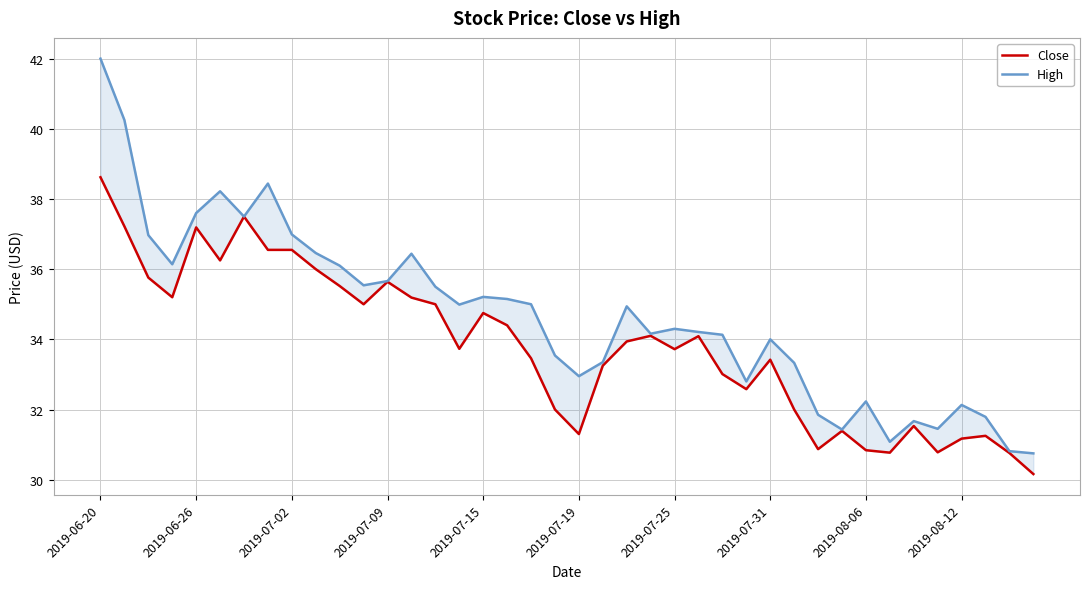

Between 10 and 2019-08-12, which is larger?

2019-08-12